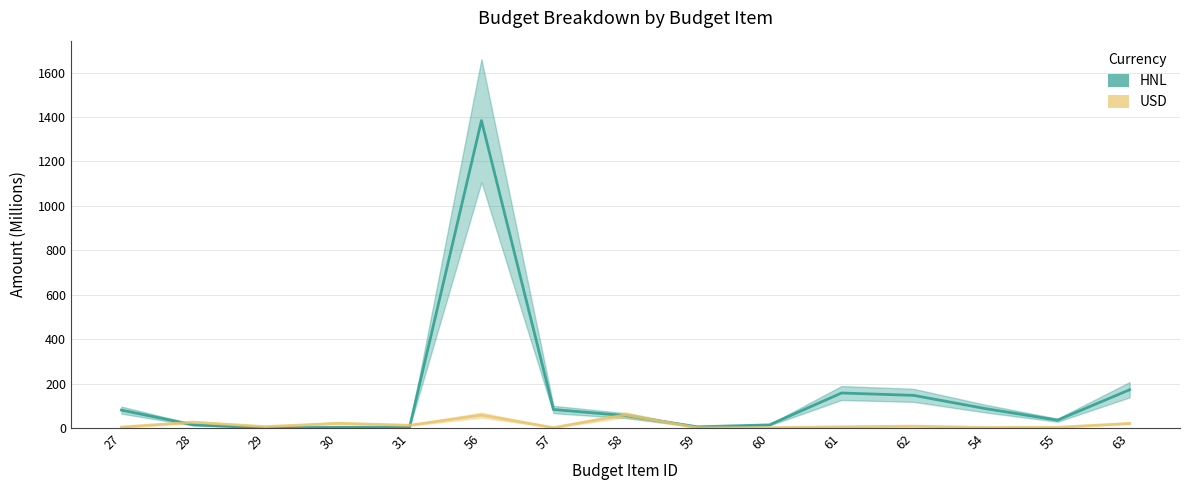

Count the number of data series in this chart.

2